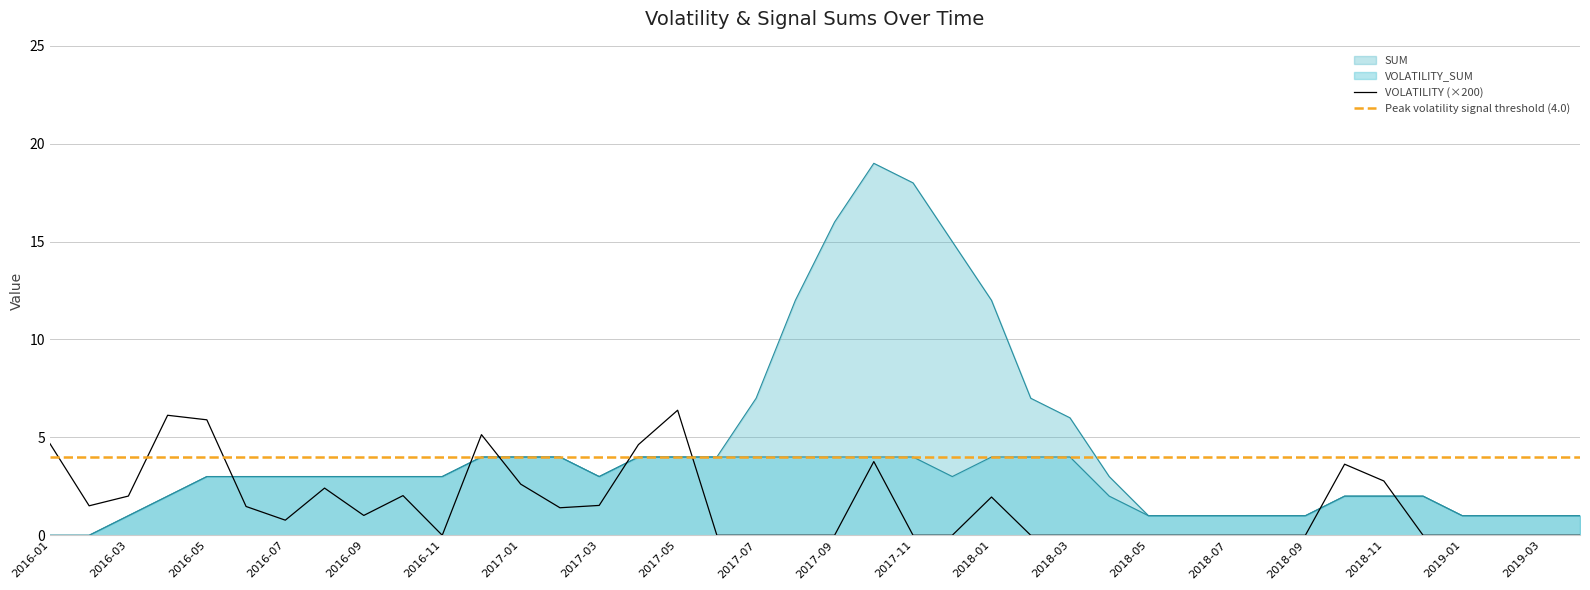

Where does the VOLATILITY_SUM series first go above 3?

2016-12